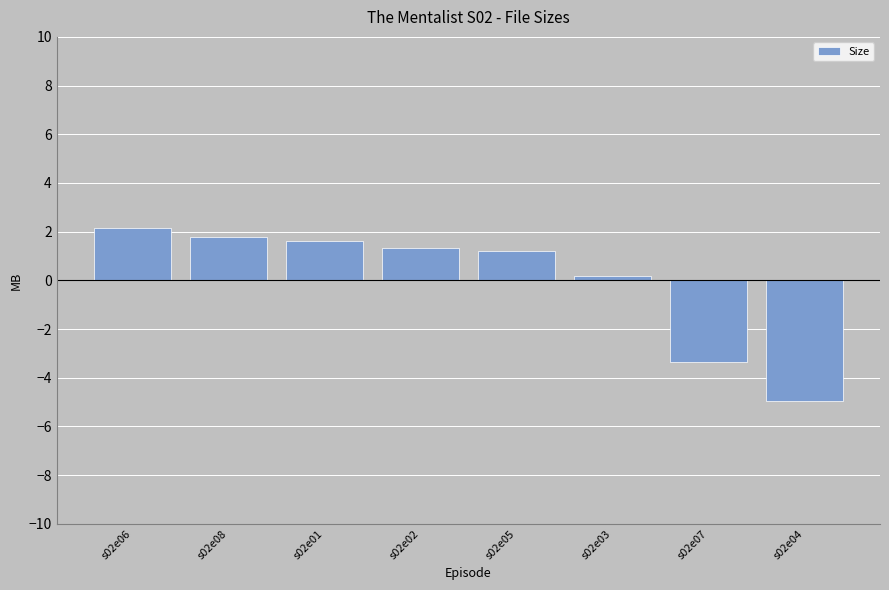

The chart shows a value of 1.6 at s02e01. True or false?

True